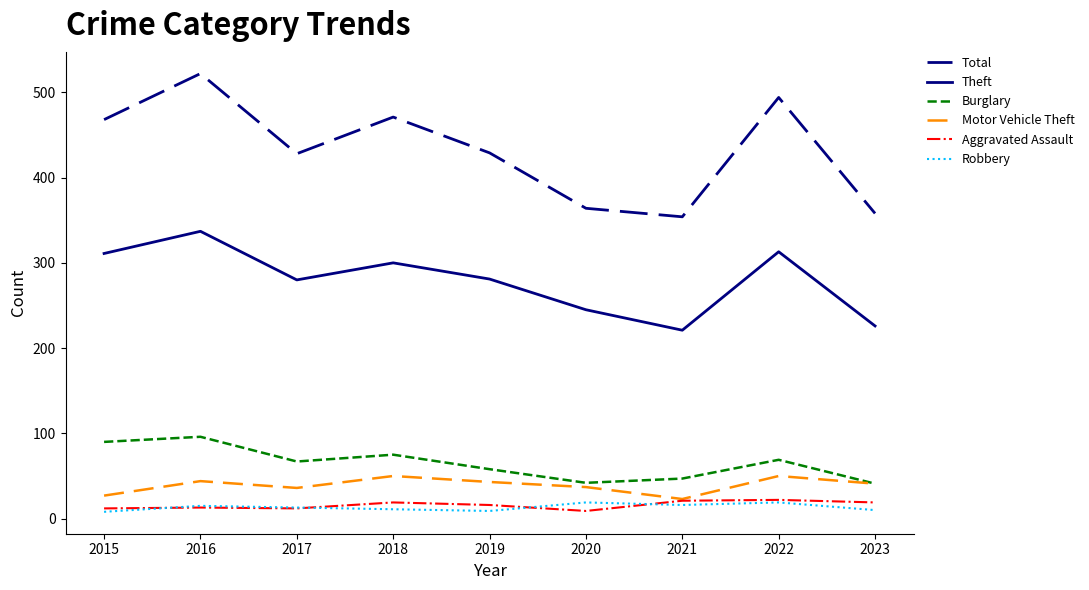

At which category is the sum across all series the highest?

2016